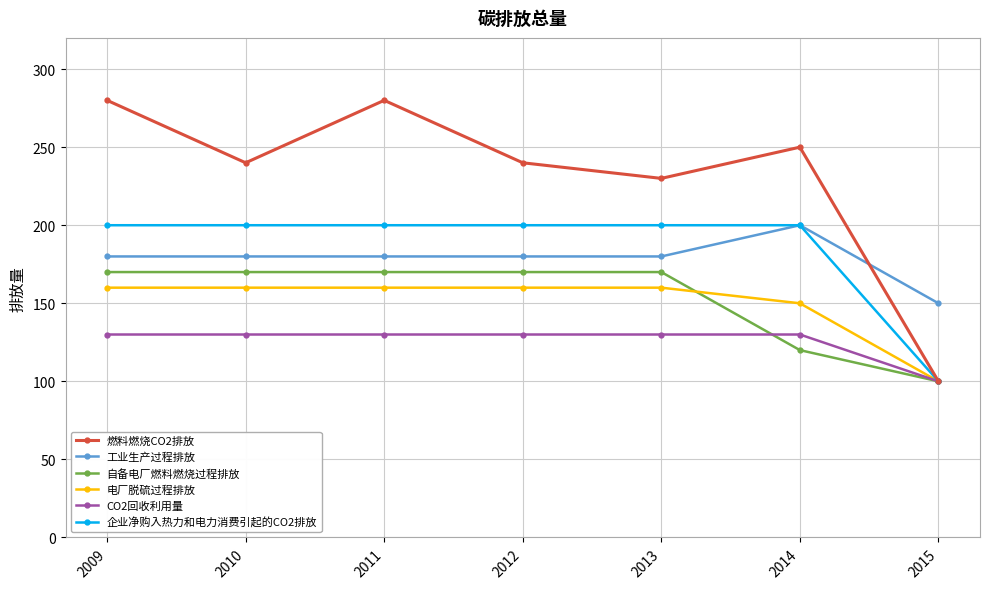

What is the difference between the 自备电厂燃料燃烧过程排放 values at 2015 and 2011?

70